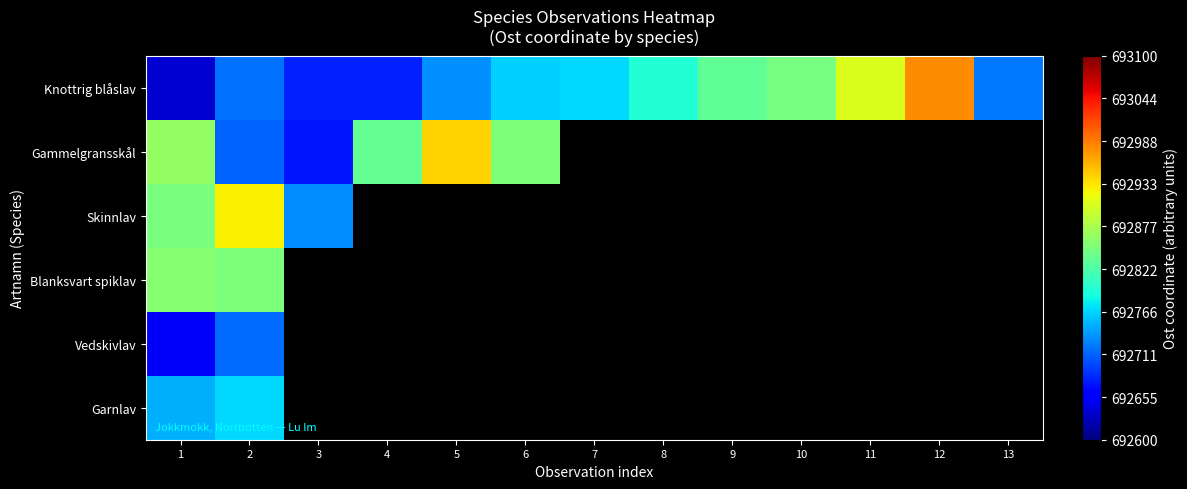

What is the sum of the Knottrig blåslav values at 2 and 6?

1385483.1